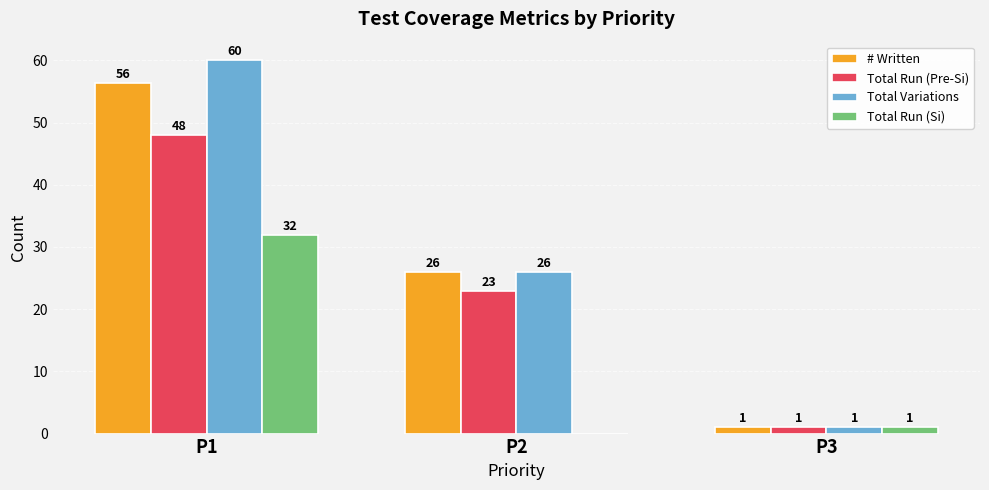

What is the total value across all series at P3?

4.0